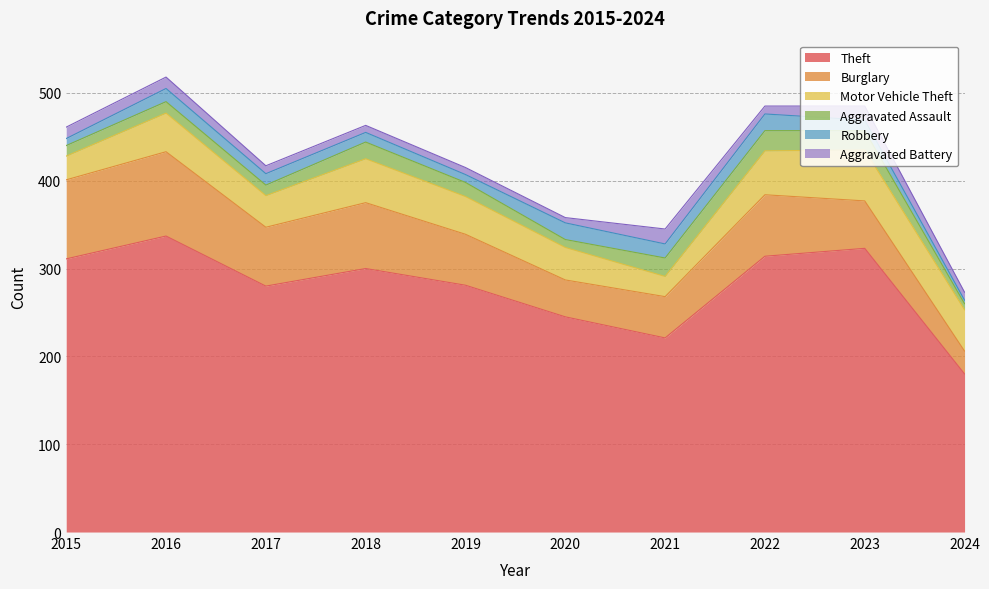

Is it true that Theft equals 280 at 2017?

True